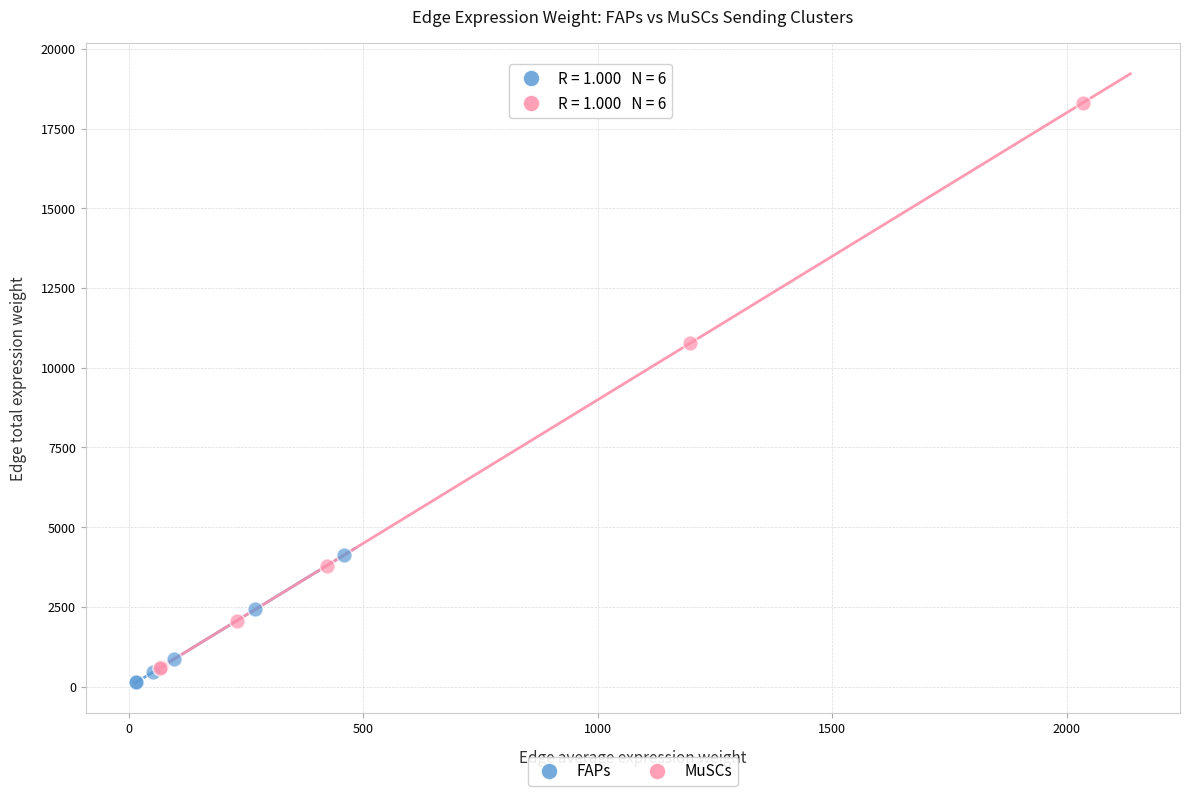

Which series contains the lowest Y value?

FAPs